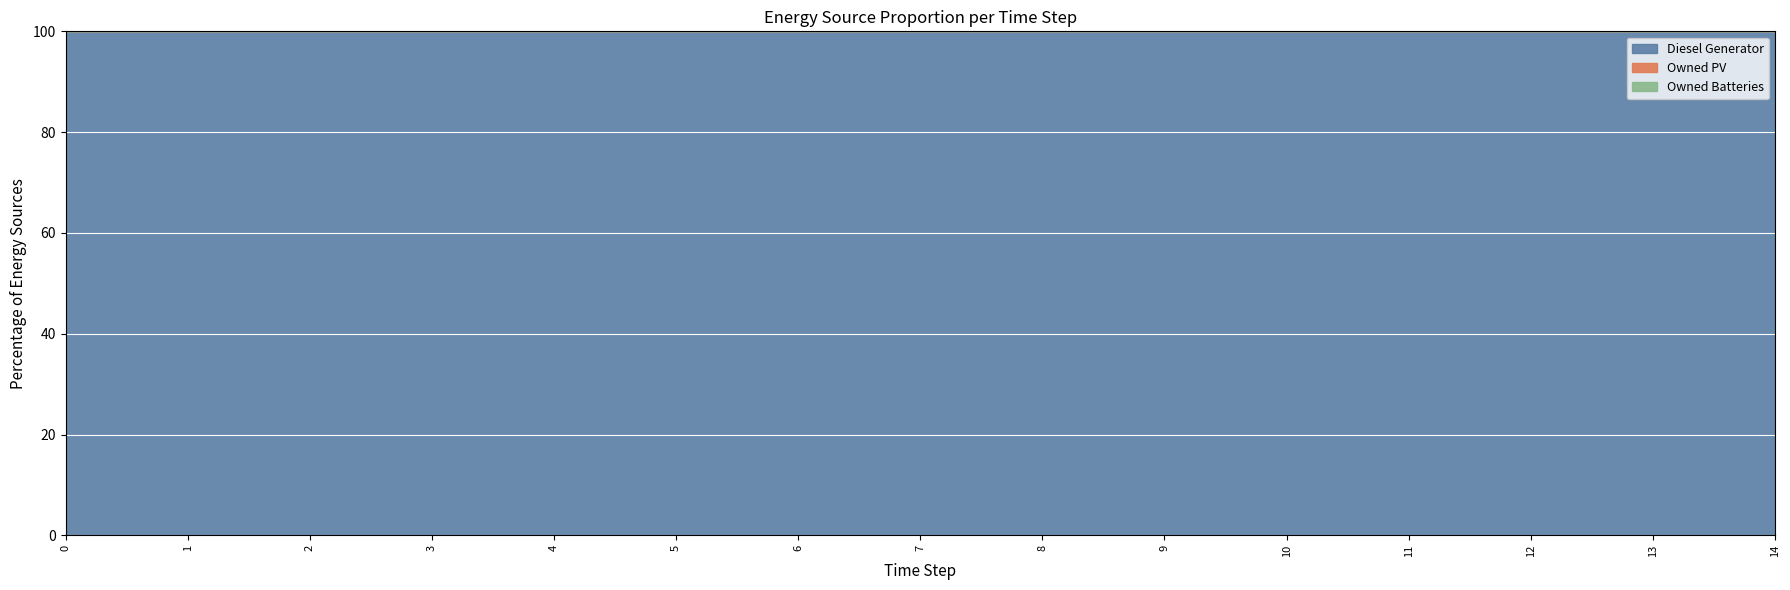

Which series has the largest total across all categories?

Diesel Generator